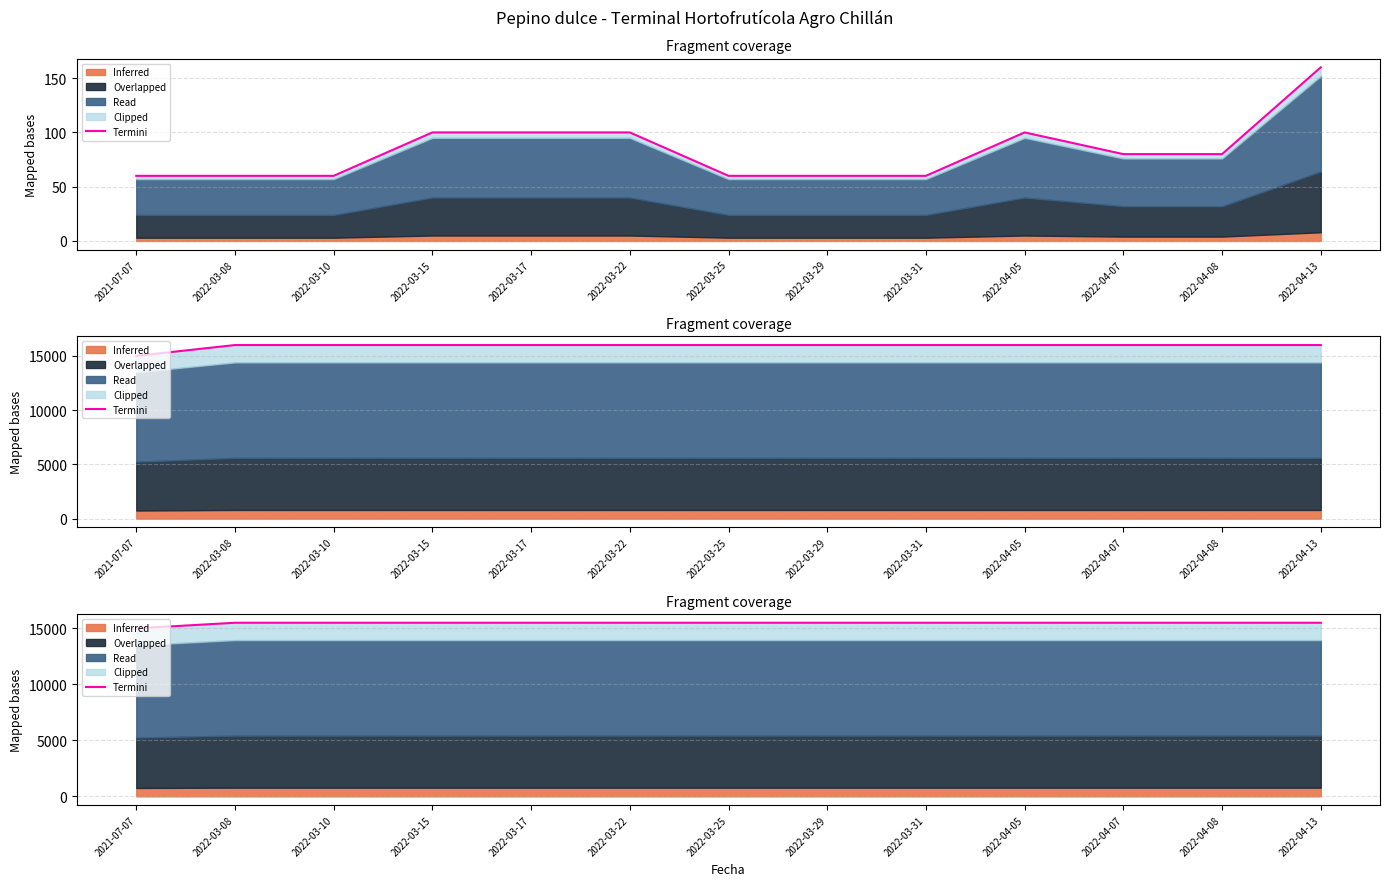

How many categories are shown in the chart?

13